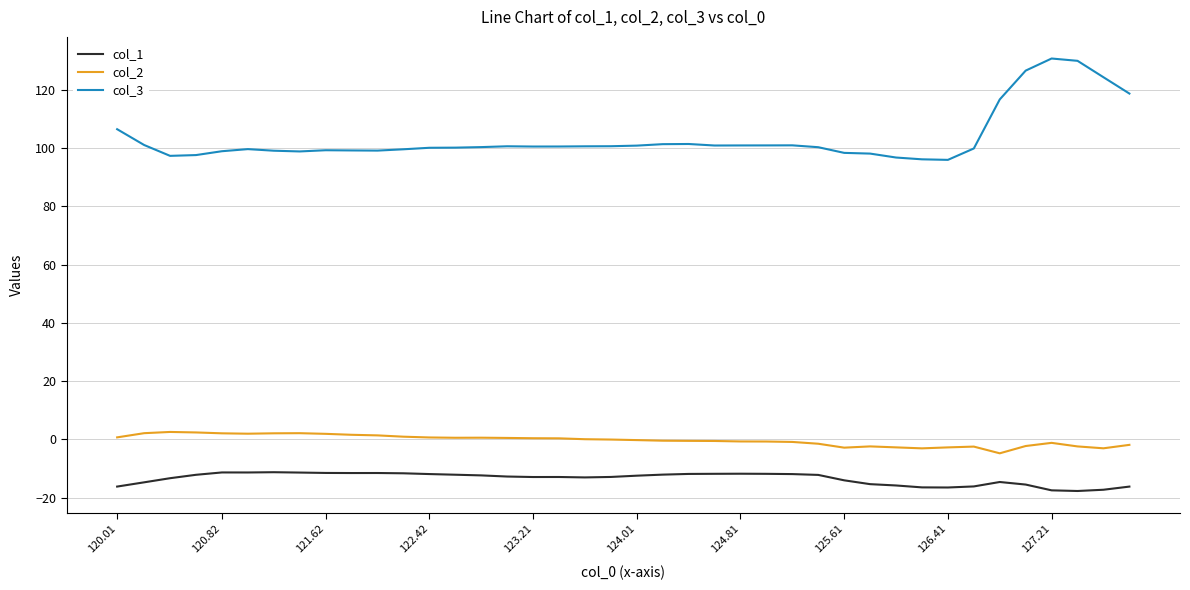

In col_3, how many points are lower than both neighbors (excluding endpoints)?

6